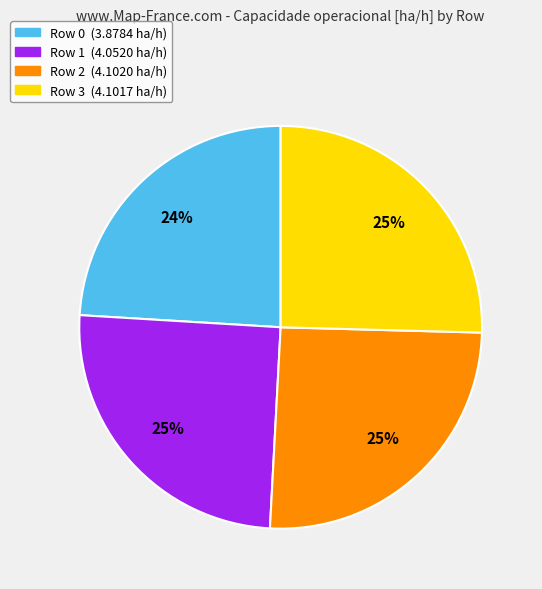

The Row 1 slice represents 25% of the pie. True or false?

True